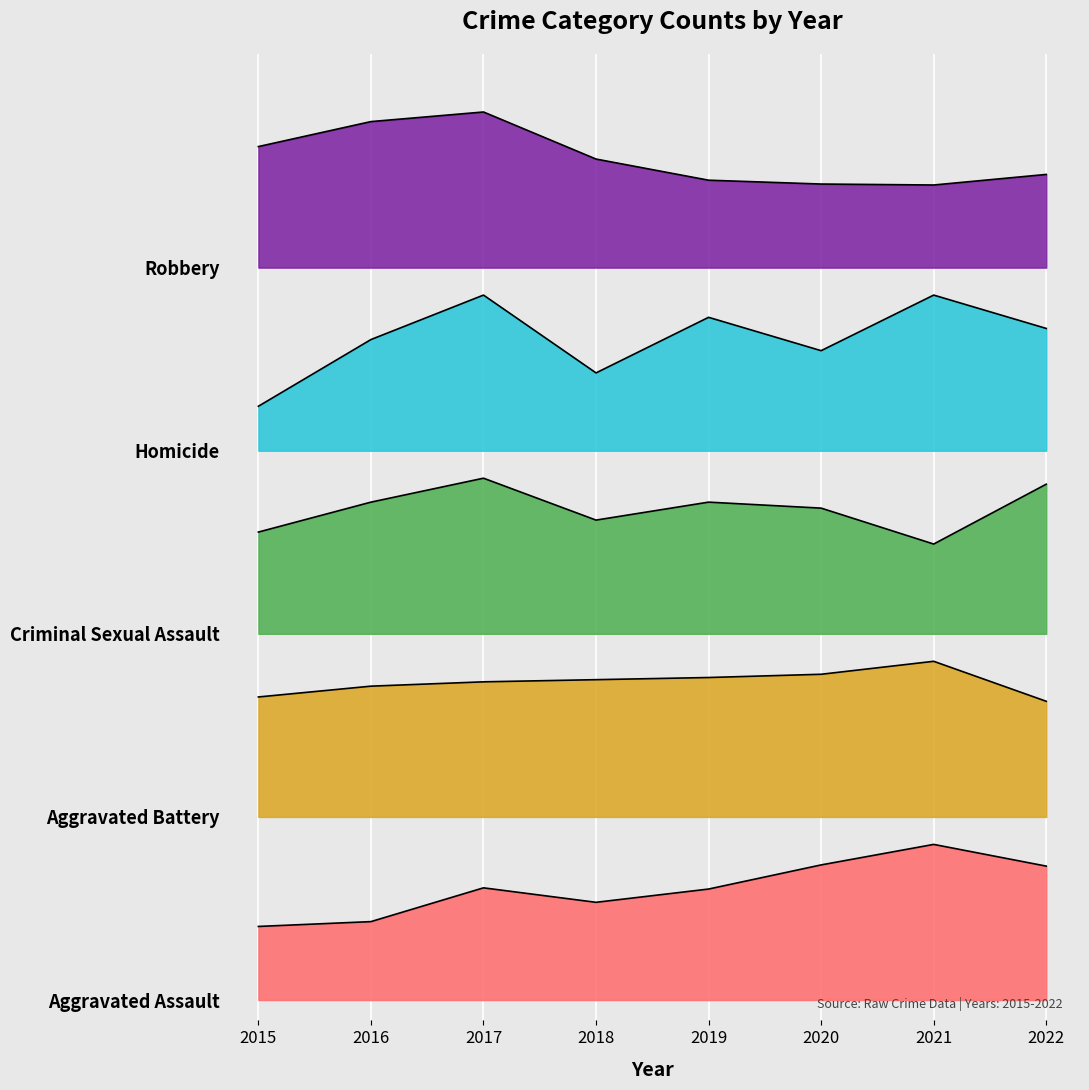

What value does the Aggravated Assault series have at 2017?

110.3